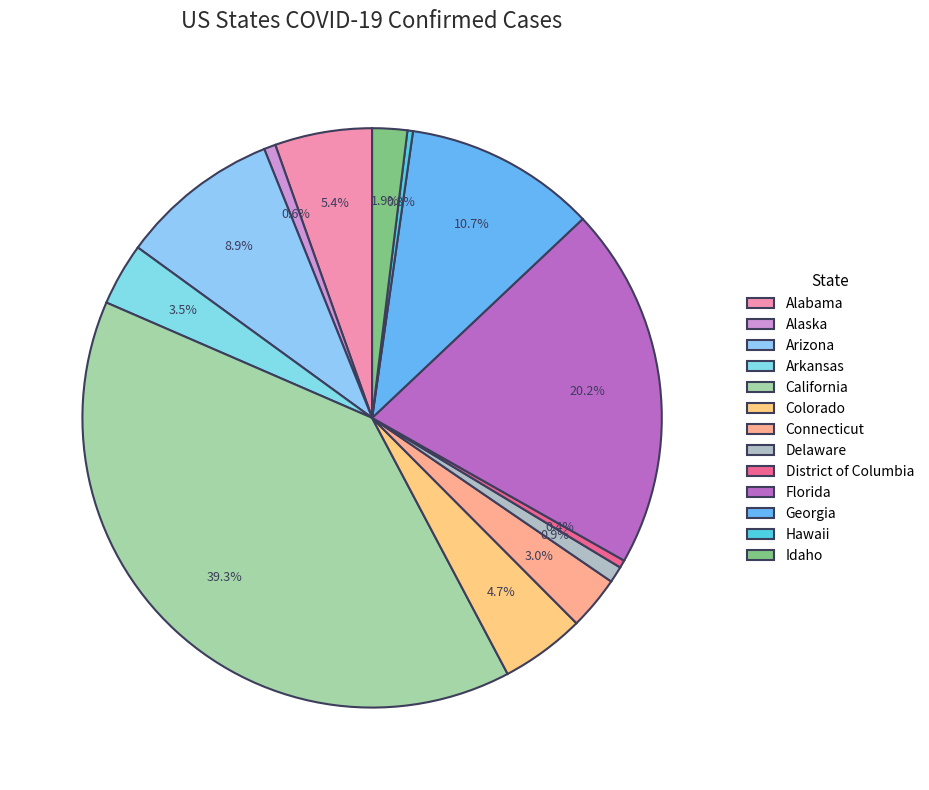

Count the number of slices in the pie.

13